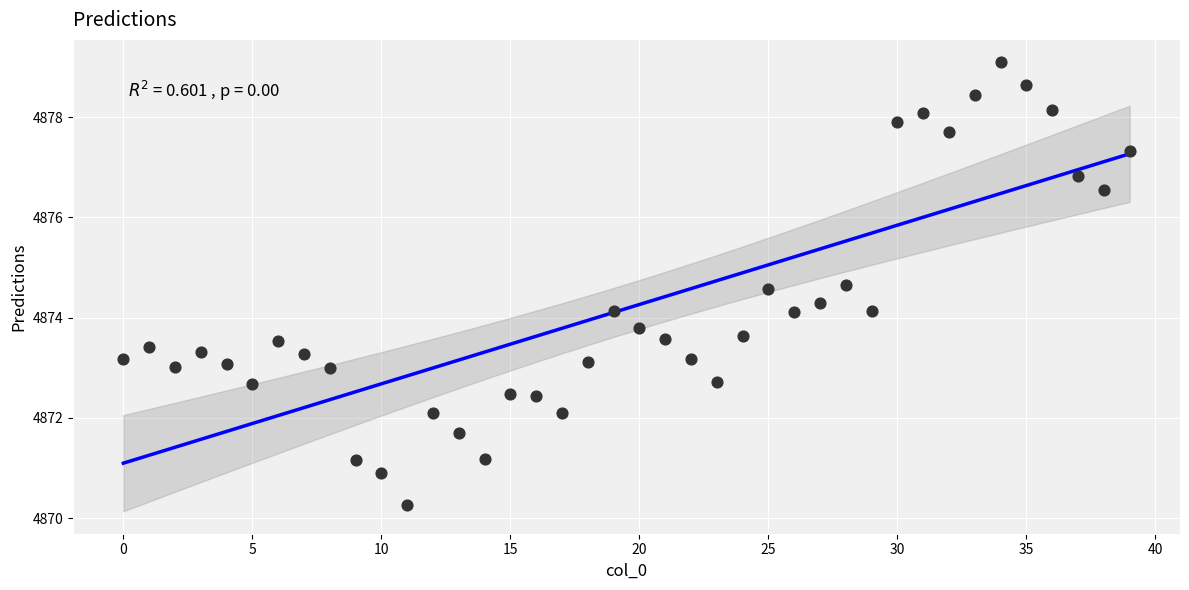

What is the range of Y values (max minus min)?

8.8